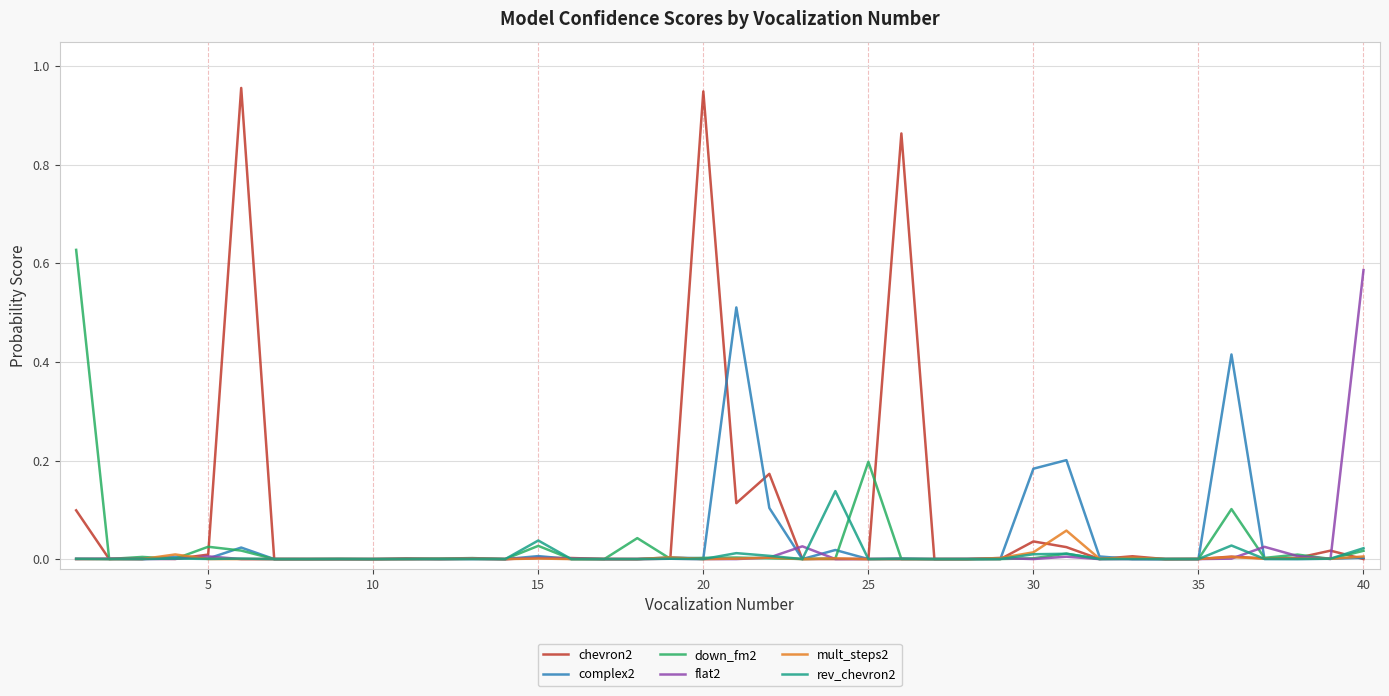

Which series has the largest range (max minus min)?

chevron2